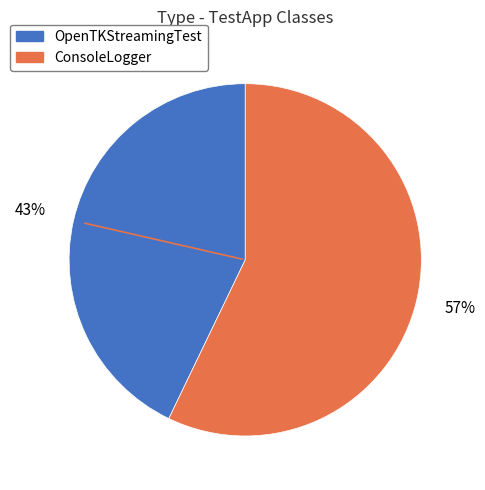

Do OpenTKStreamingTest and ConsoleLogger together represent more than half of the pie?

Yes